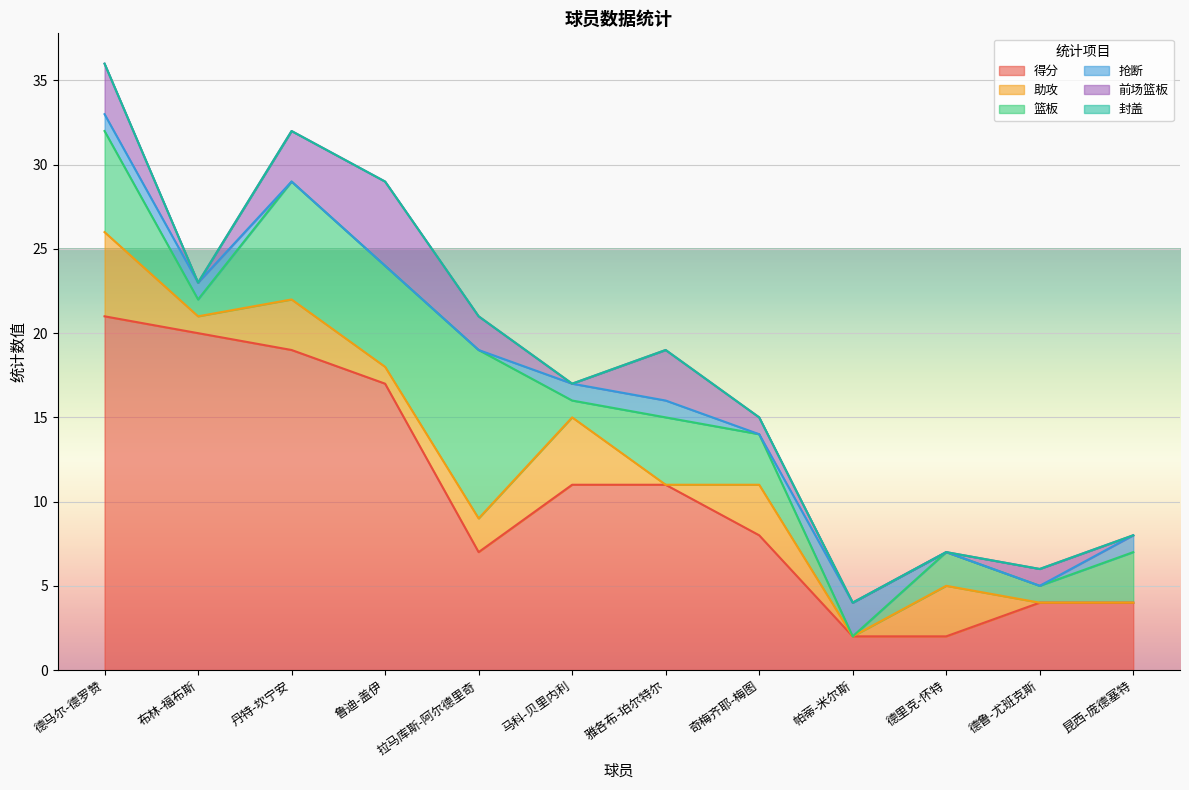

Where is the first local maximum for 助攻?

丹特-坎宁安